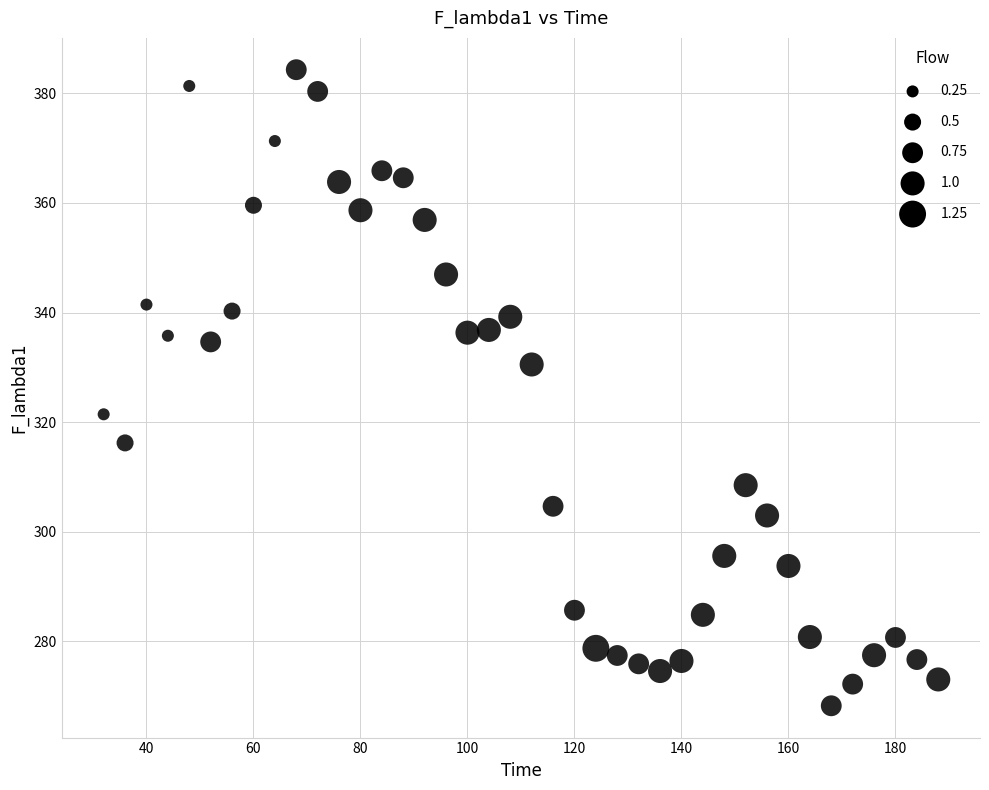

What is the range of X values (max minus min)?

156.0